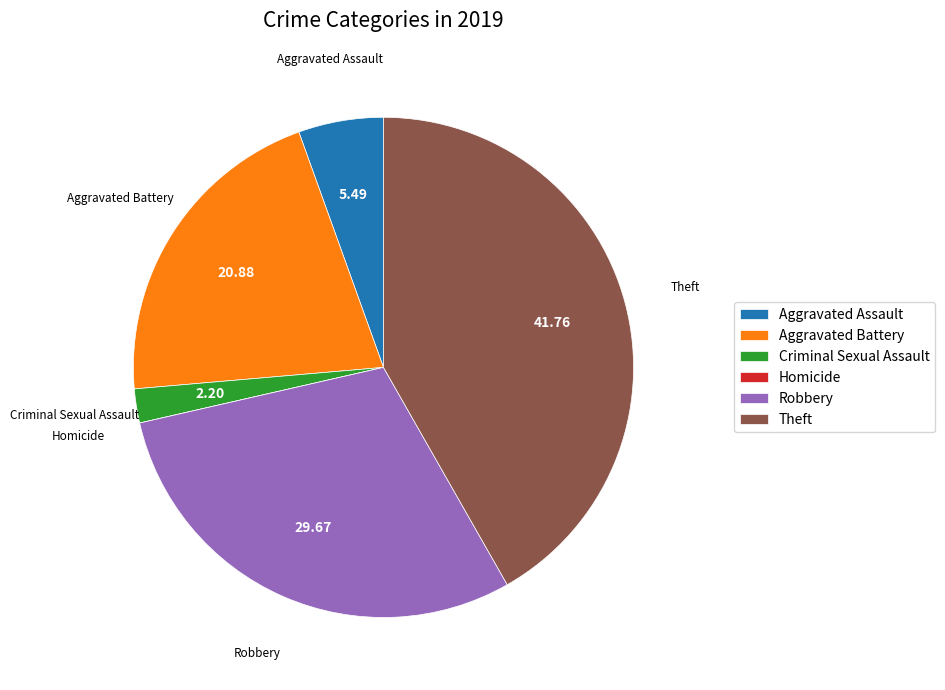

Between Robbery and Aggravated Battery, which is larger?

Robbery